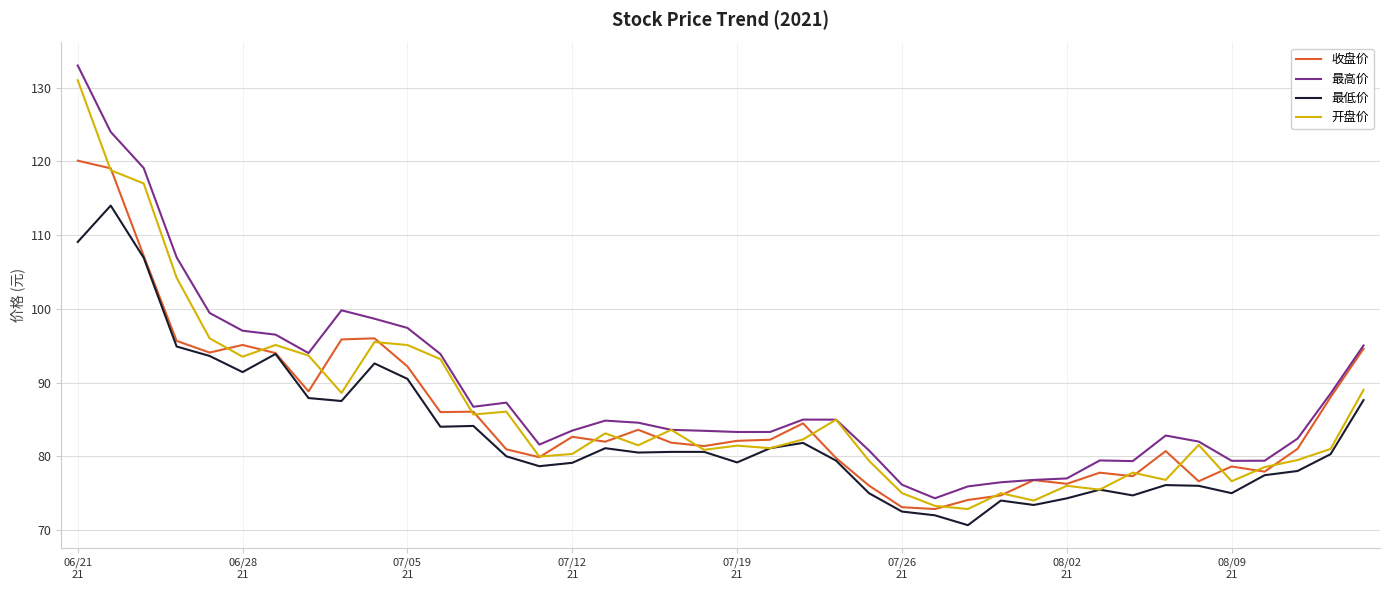

What is the sum of all 收盘价 values?

3427.3